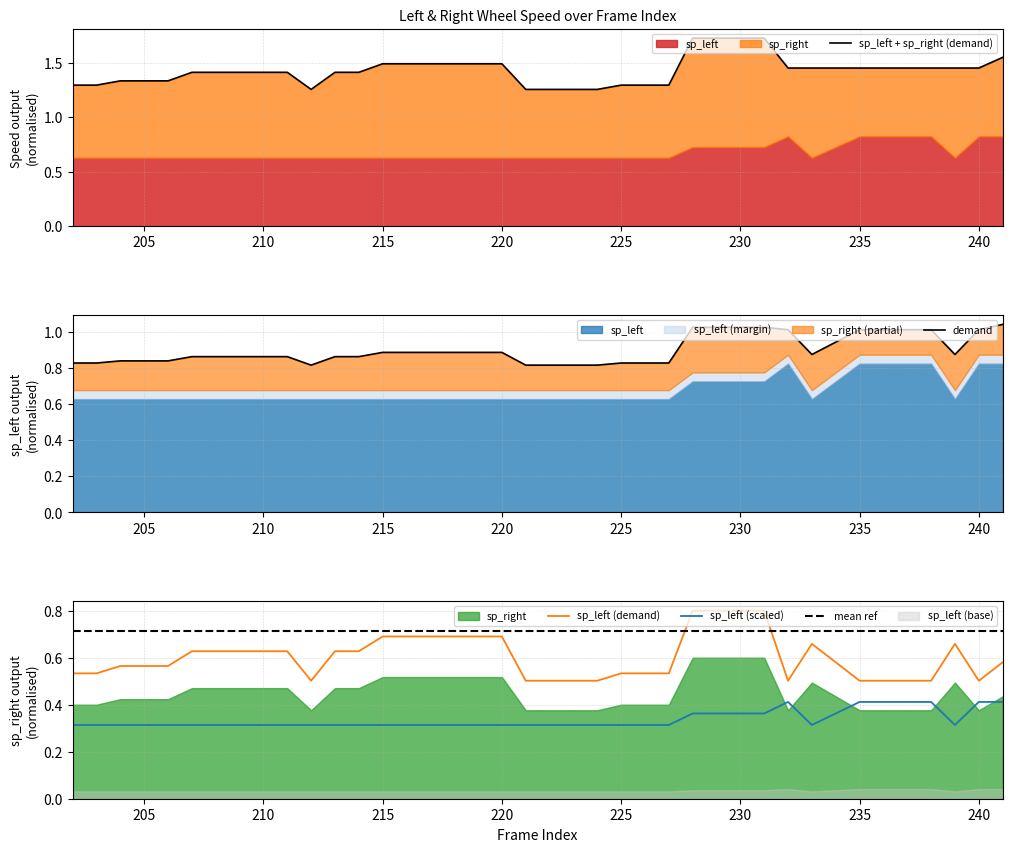

What is the highest value of the sp_left (demand) series?

0.8